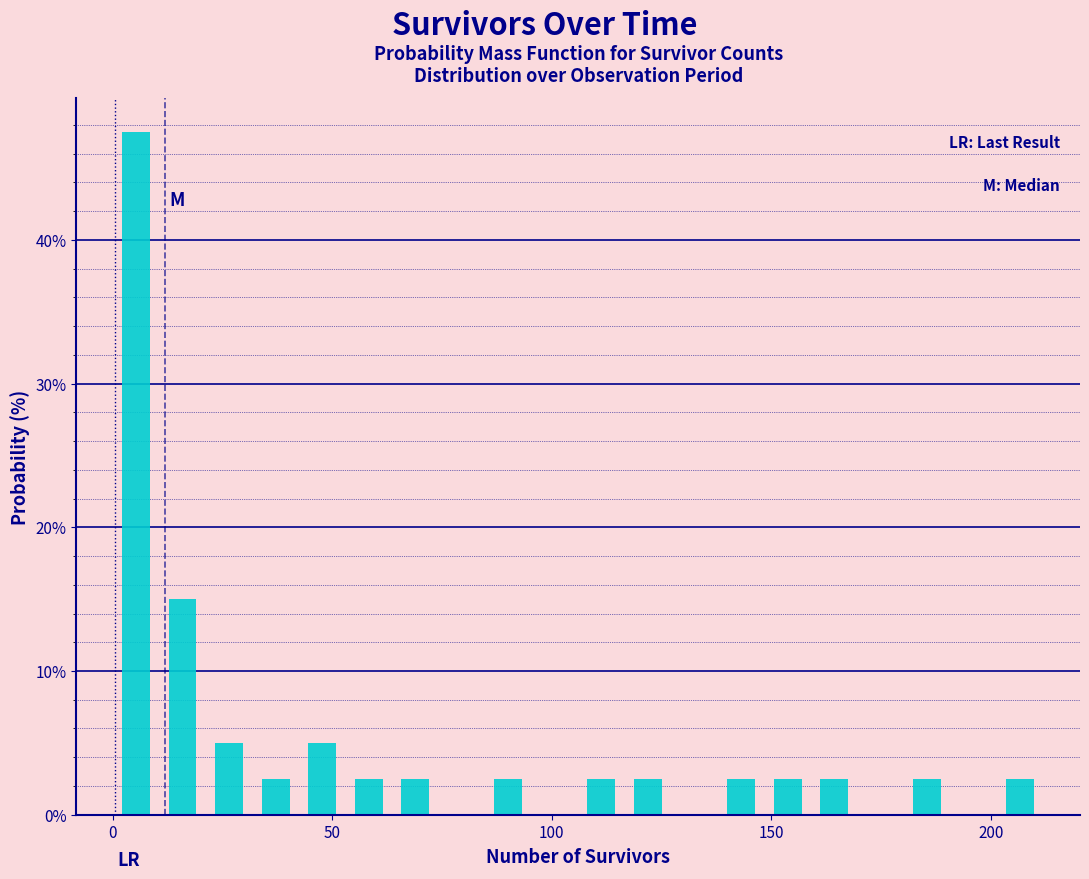

Read against the x-axis, roughly where is the centre of the tallest bar?

5